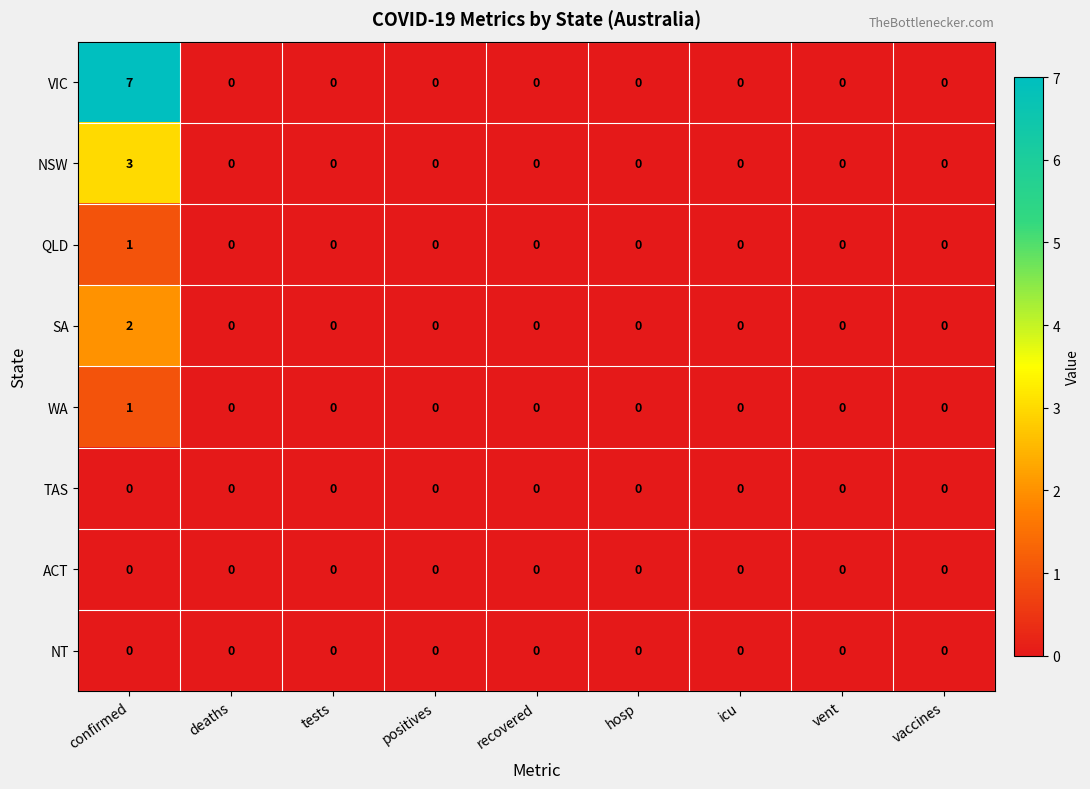

At which category is the sum across all series the highest?

confirmed